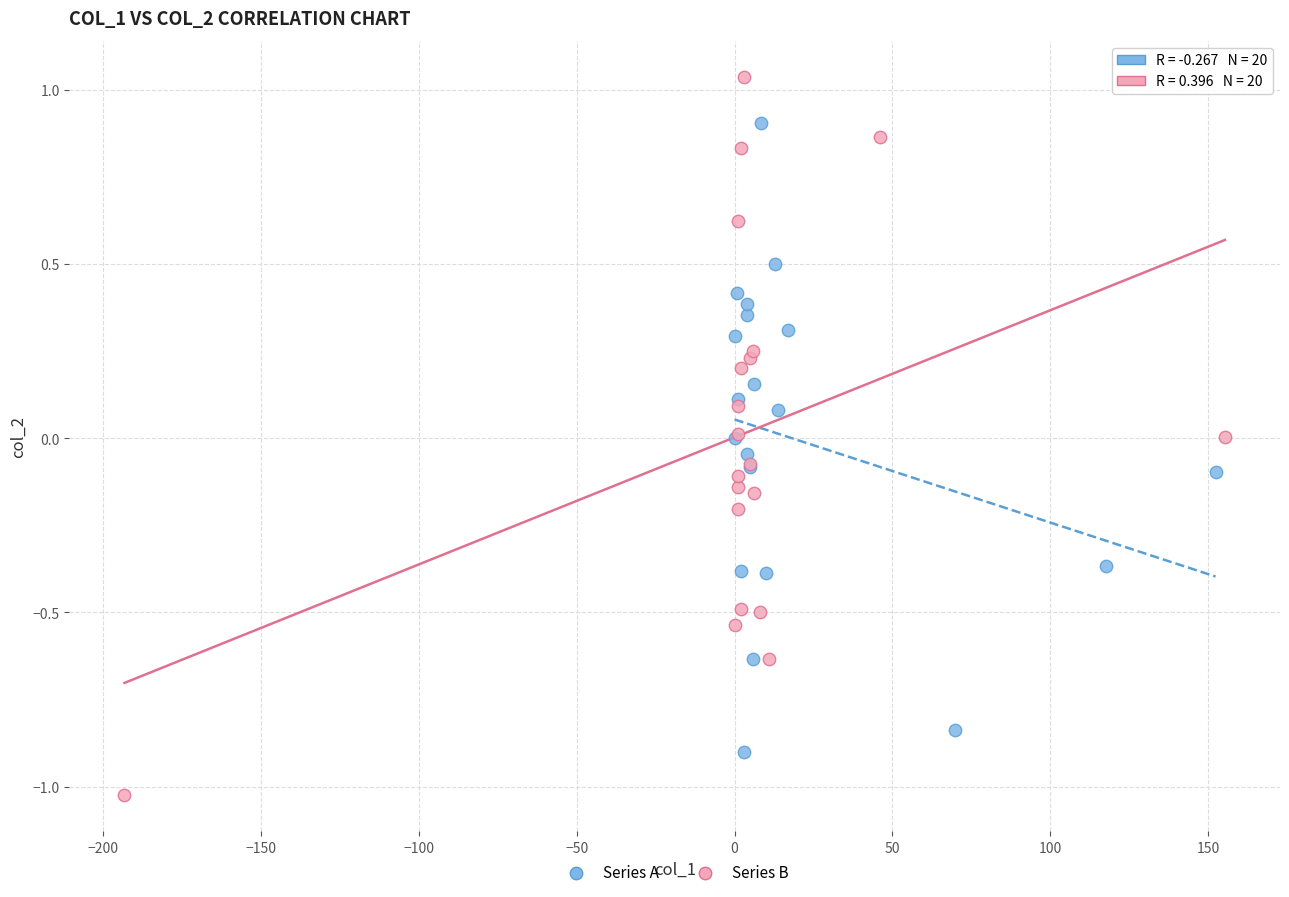

Which series reaches the minimum Y coordinate?

Series B